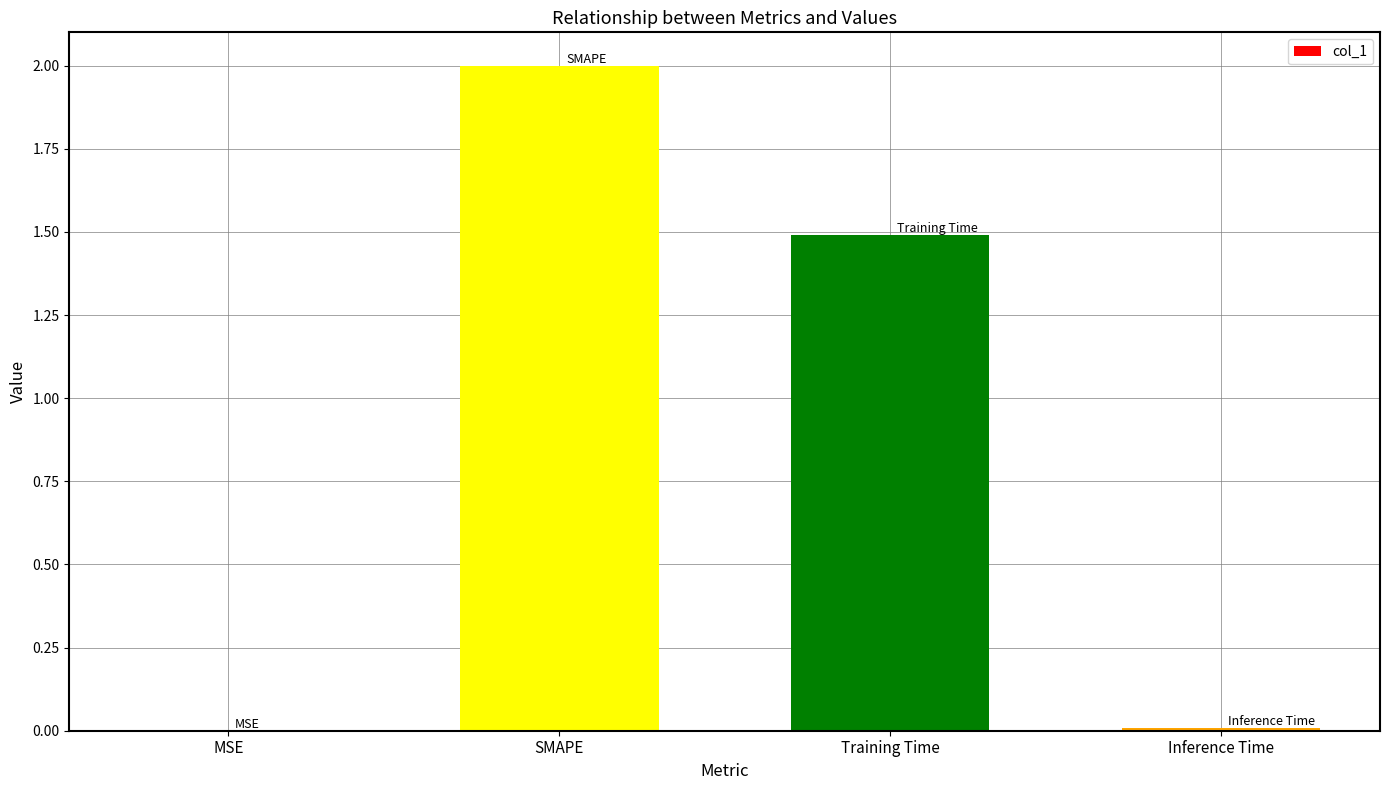

What is the greatest value displayed?

2.0